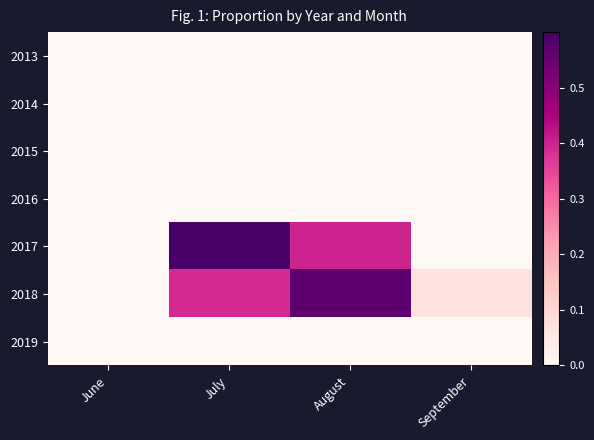

At how many categories does at least one series exceed 0?

3